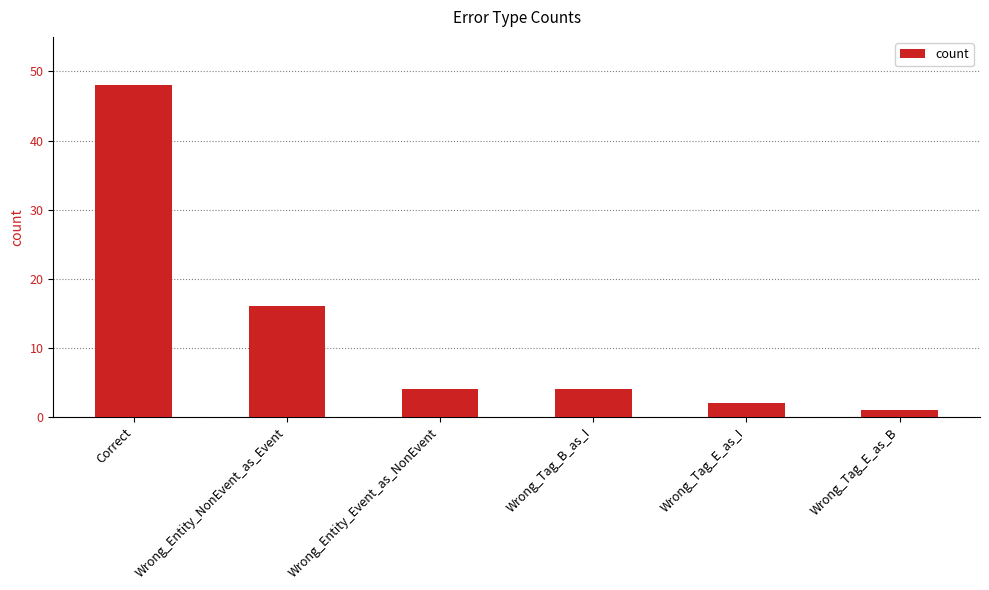

What is the sum of all values?

75